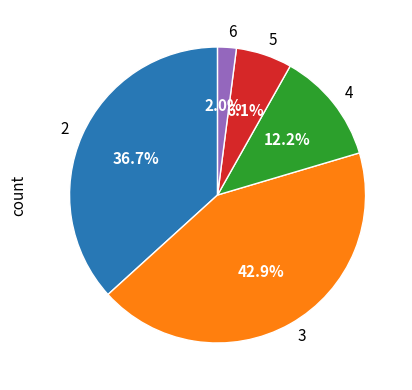

Which has a higher value, 5 or 6?

5